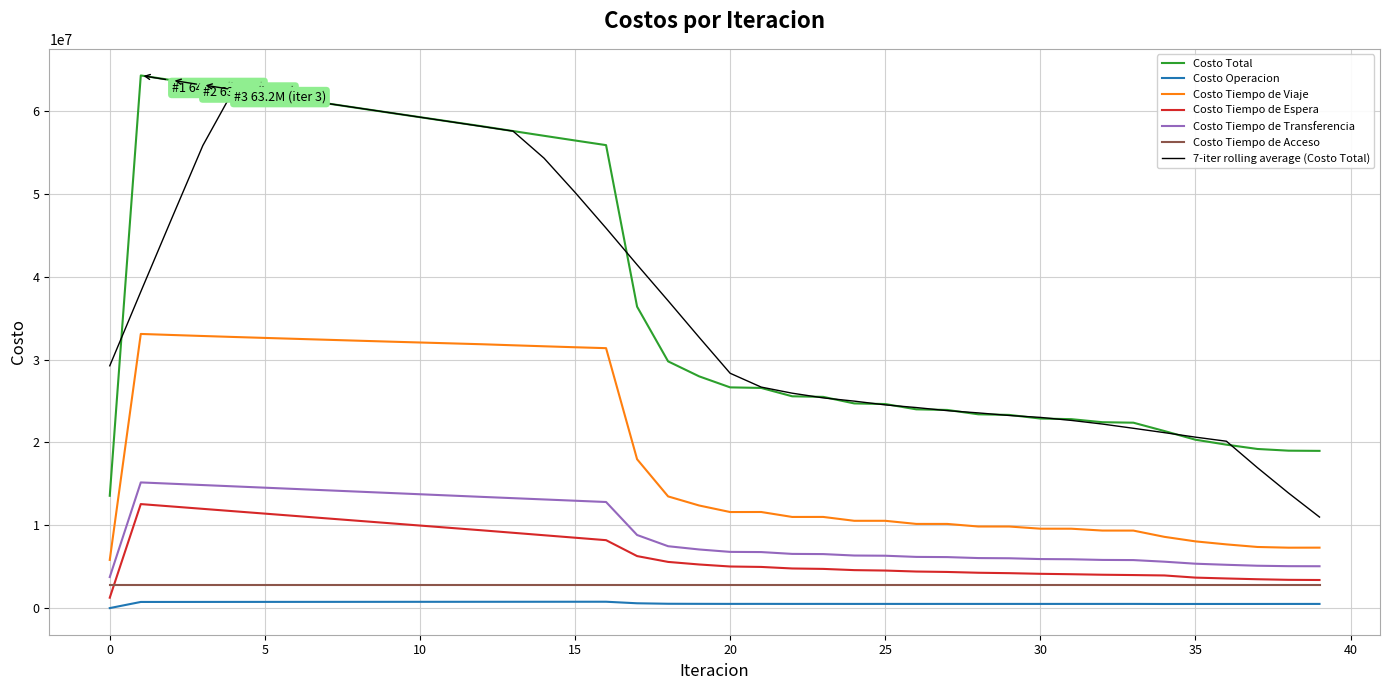

True or false: Costo Tiempo de Espera and Costo Total cross at least once.

False